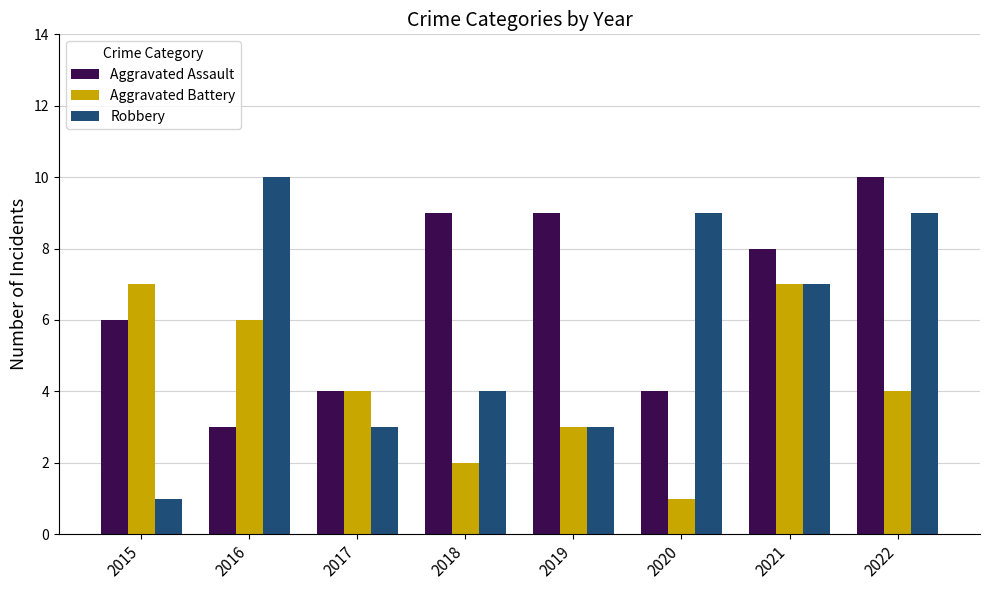

Which series has the largest total across all categories?

Aggravated Assault